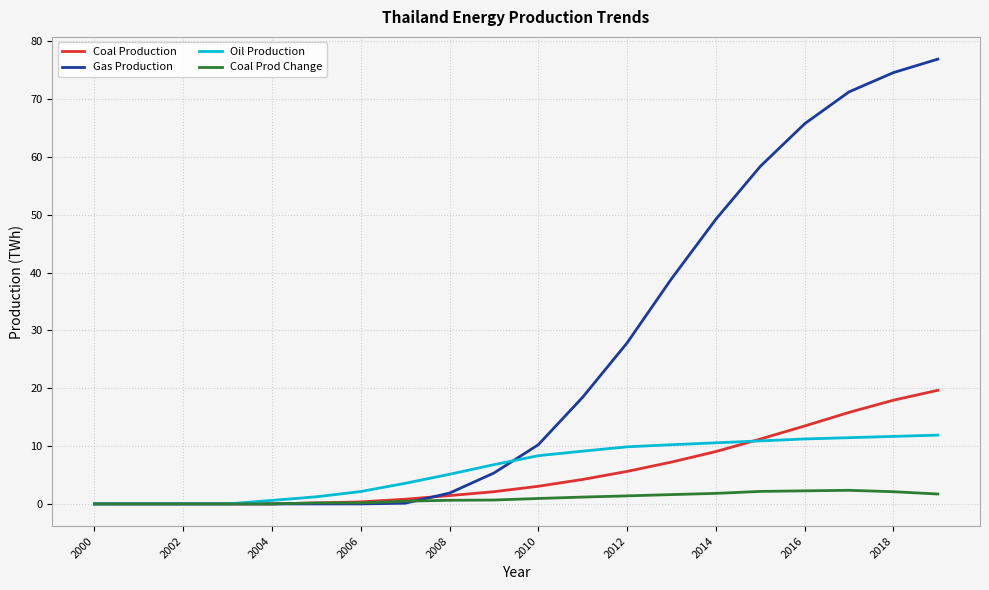

Which series has the widest spread of values?

Gas Production